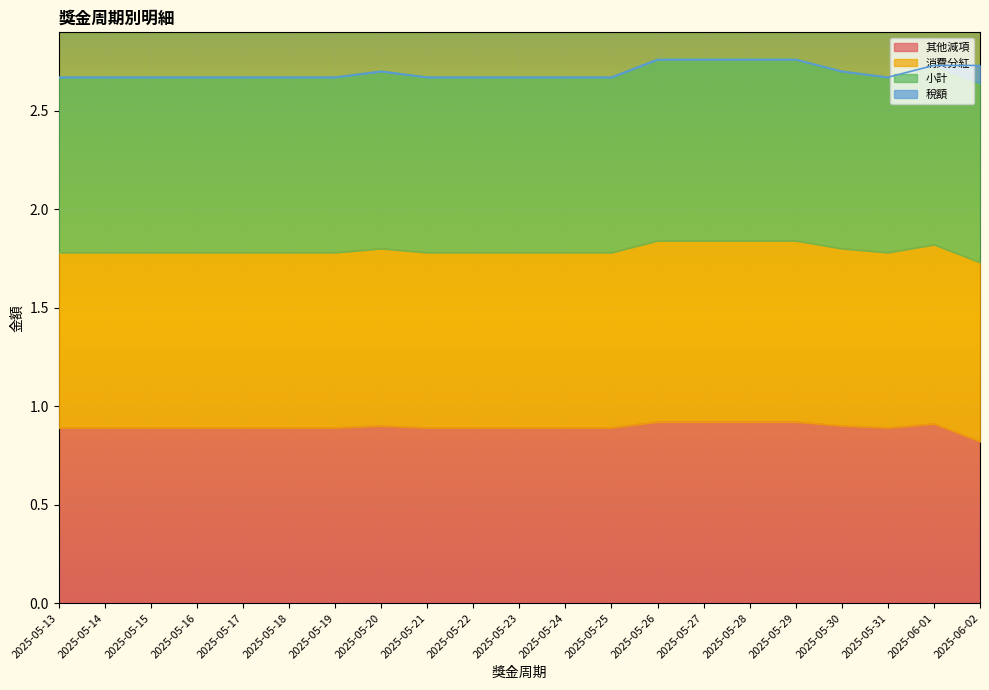

Does the chart display data point markers on the line(s)?

No